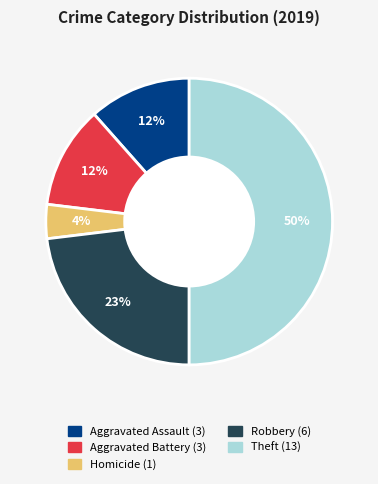

To the nearest percent, what is the average slice percentage?

20%